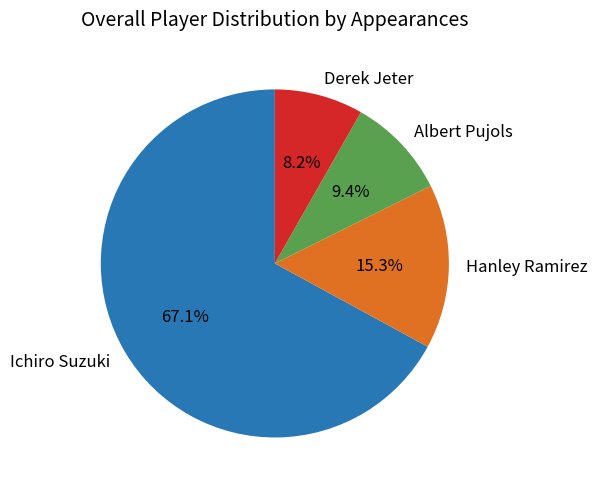

Does any single category account for the majority?

Yes